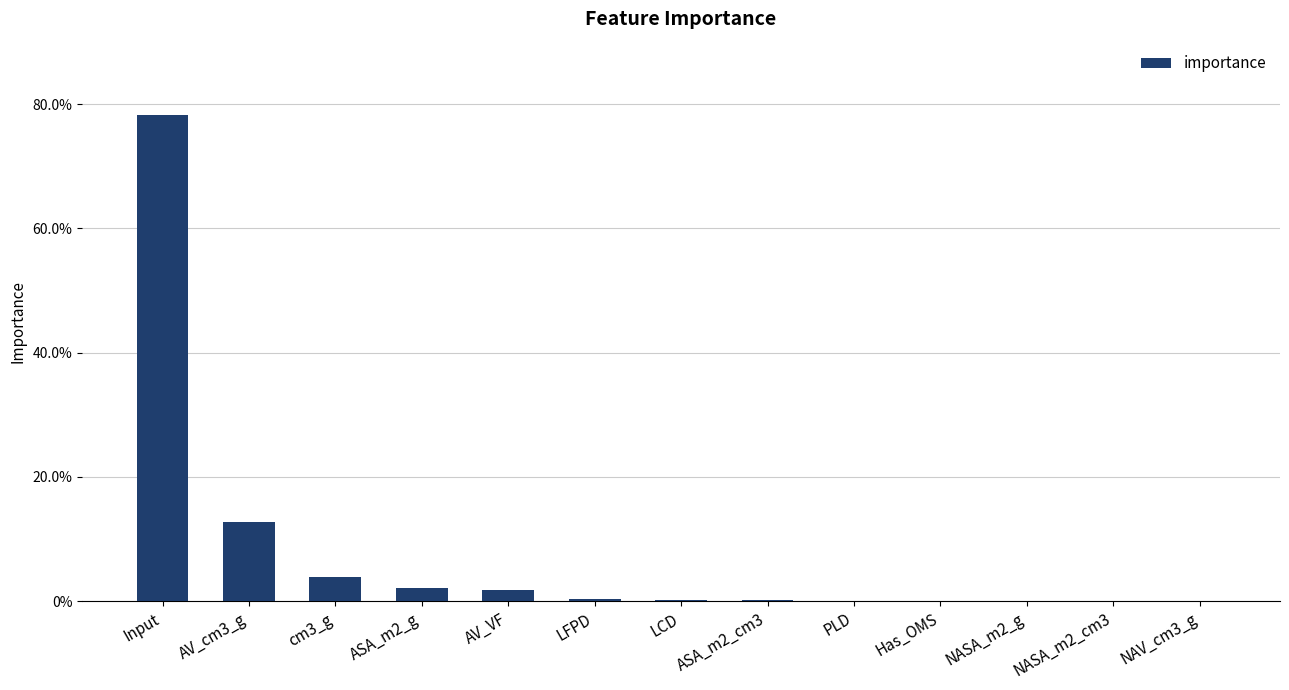

Reading left to right, list all the values displayed in this chart.

Input=0.8	AV_cm3_g=0.1	cm3_g=0.0	ASA_m2_g=0.0	AV_VF=0.0	LFPD=0.0	LCD=0.0	ASA_m2_cm3=0.0	PLD=0.0	Has_OMS=0.0	NASA_m2_g=0.0	NASA_m2_cm3=0.0	NAV_cm3_g=0.0